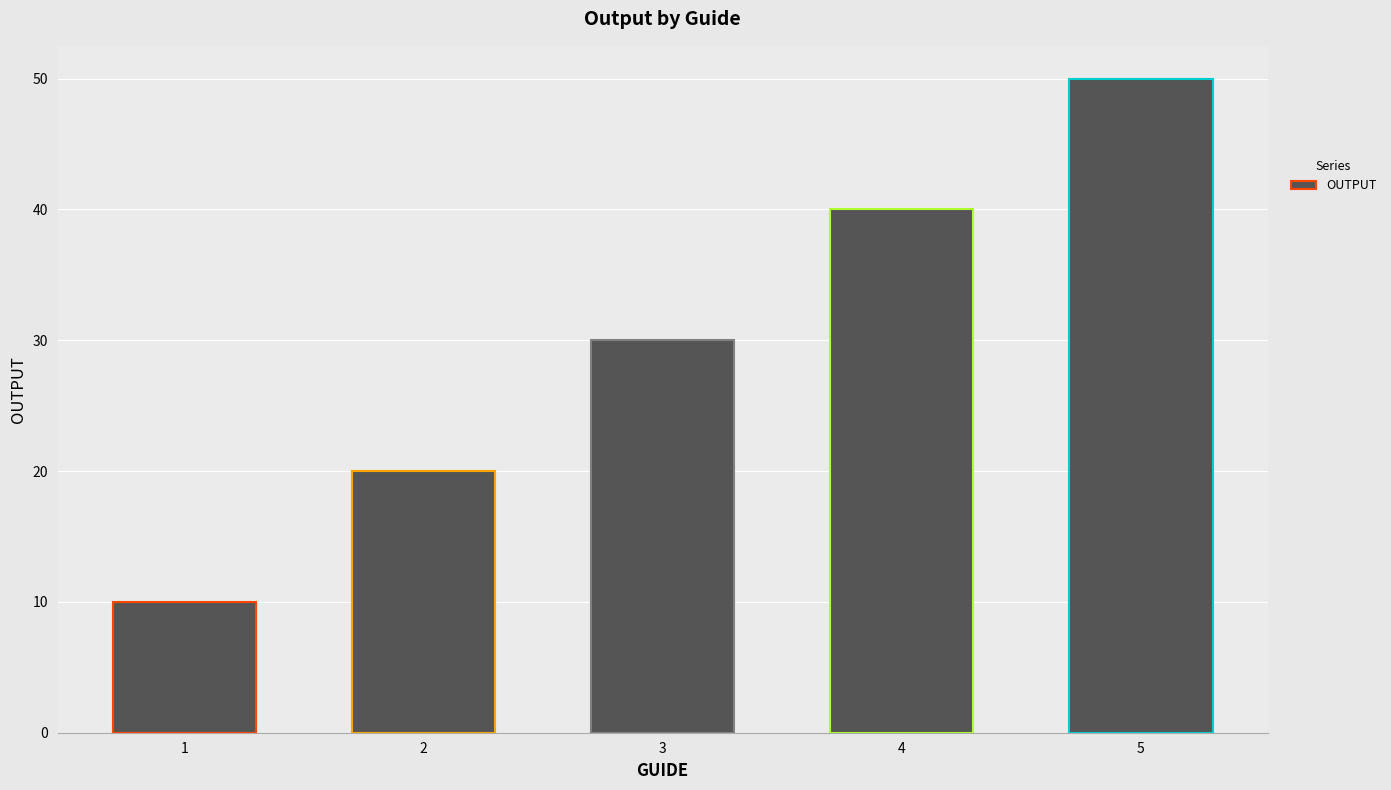

Count the values in the range 20 to 40.

3